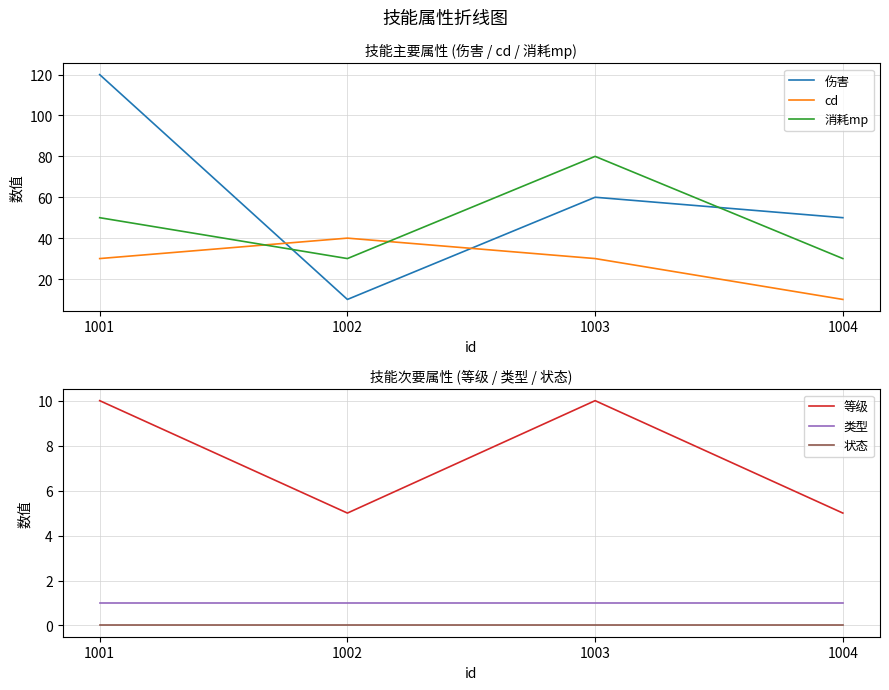

How many categories are shown in the chart?

4